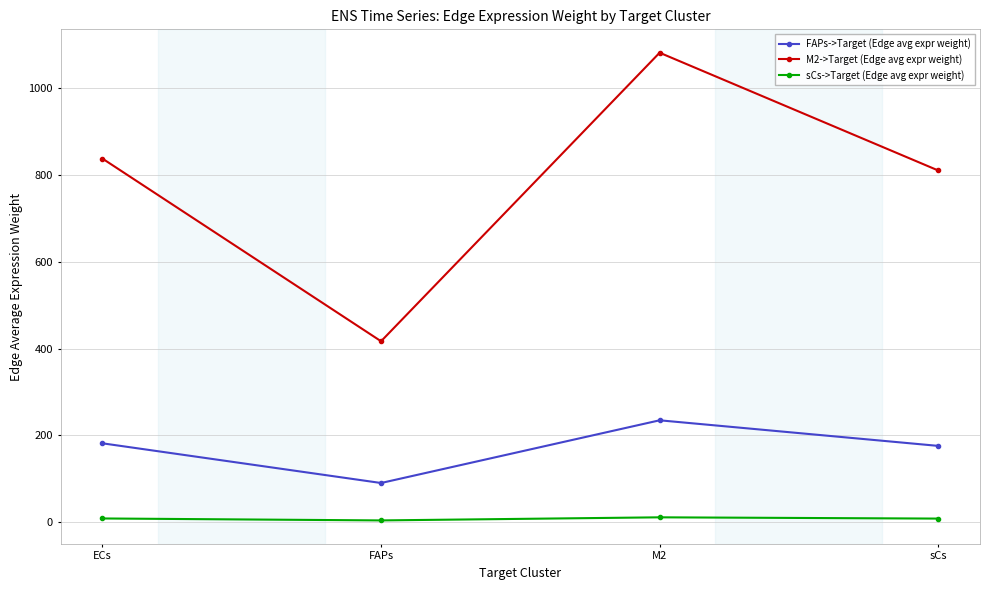

What is the difference between the highest and lowest values at FAPs?

412.4